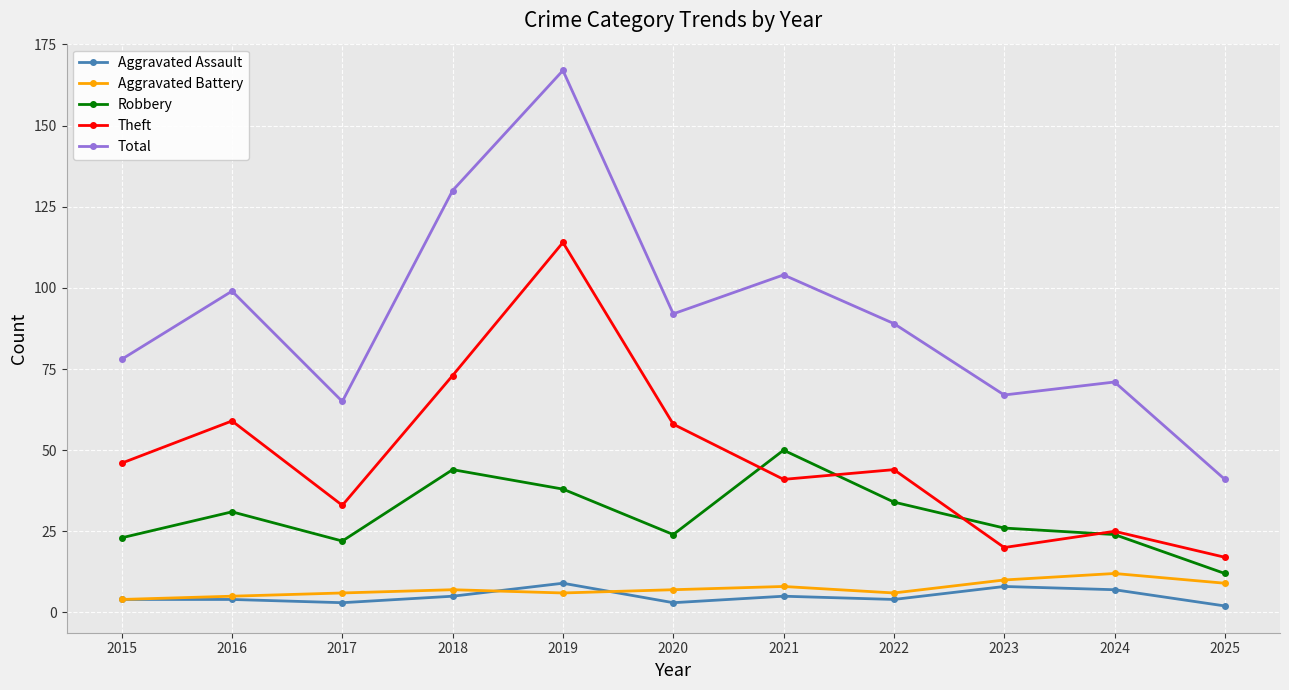

What is the average value of the Aggravated Assault series?

5